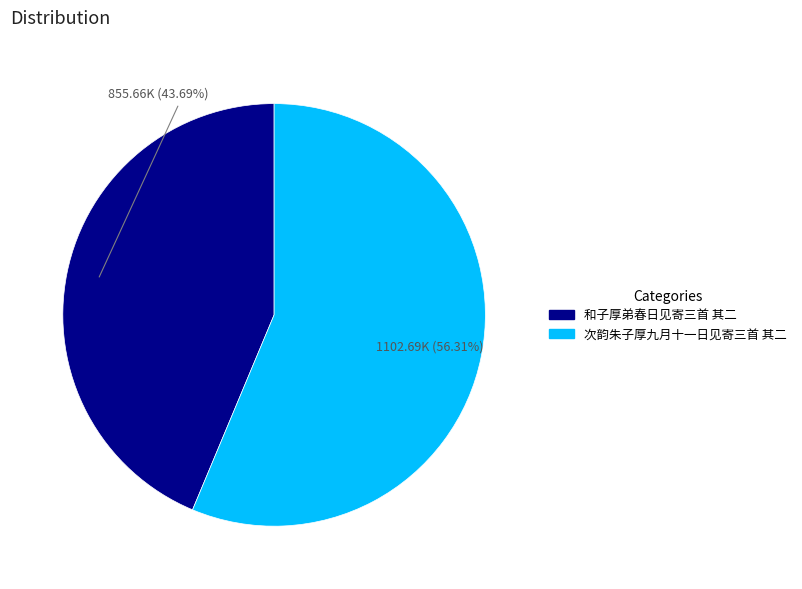

Is there any slice that represents more than half of the pie?

Yes